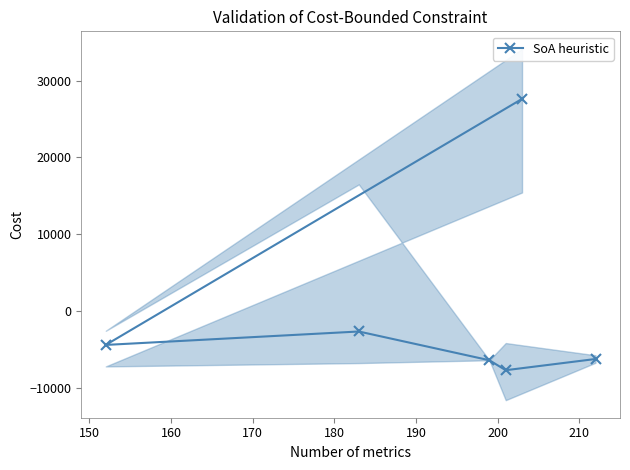

How many lines are shown in the chart?

1